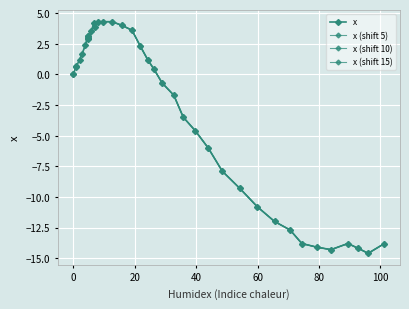

What is the difference between the maximum and second lowest values?

18.6